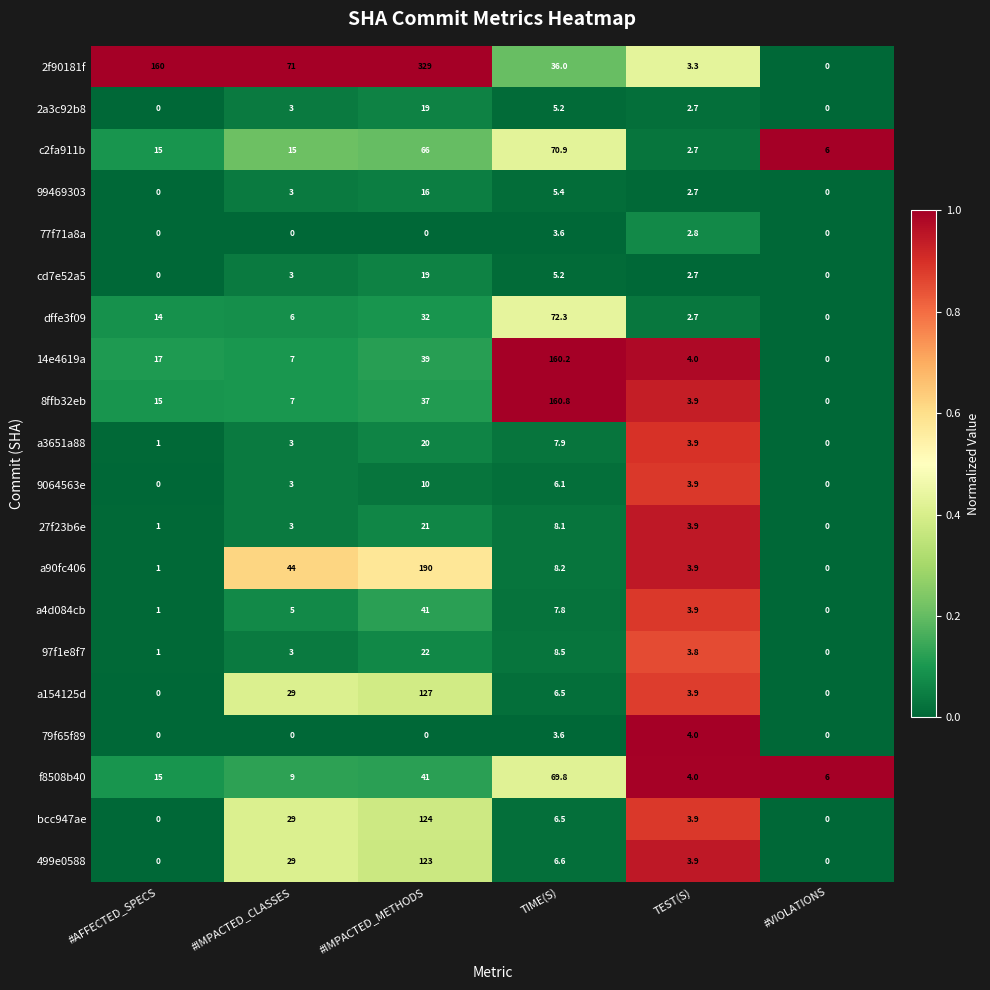

Which series has the widest spread of values?

2f90181f